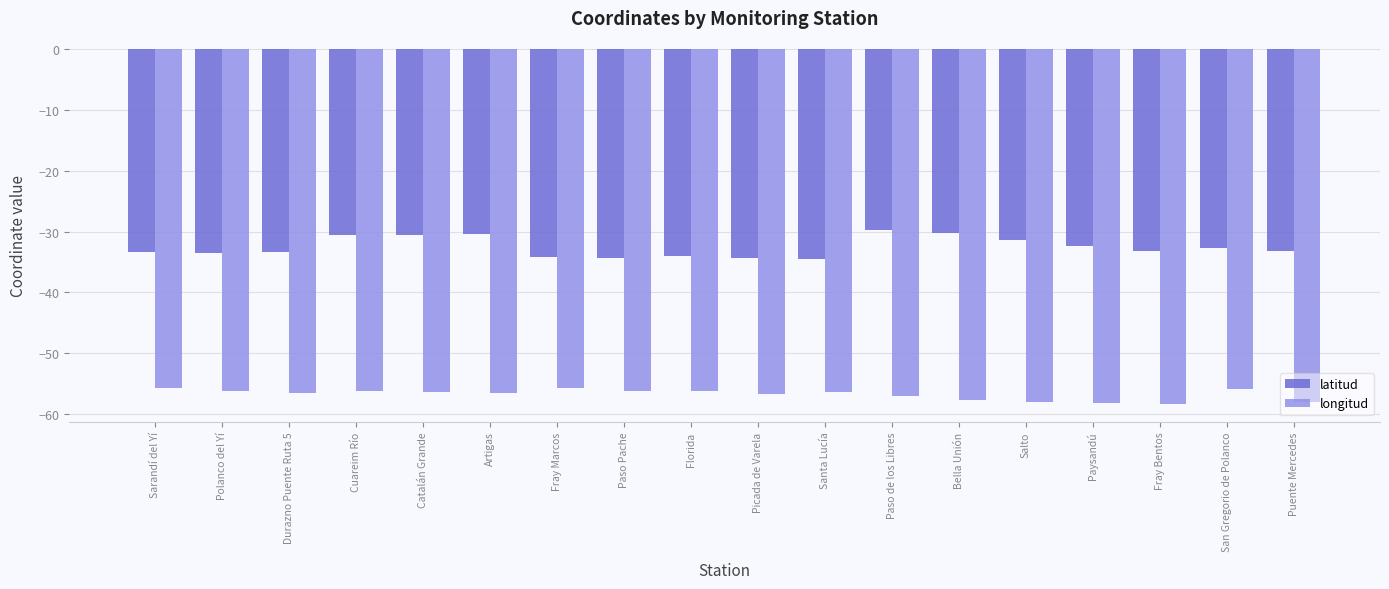

Does the chart contain stacked bars?

No